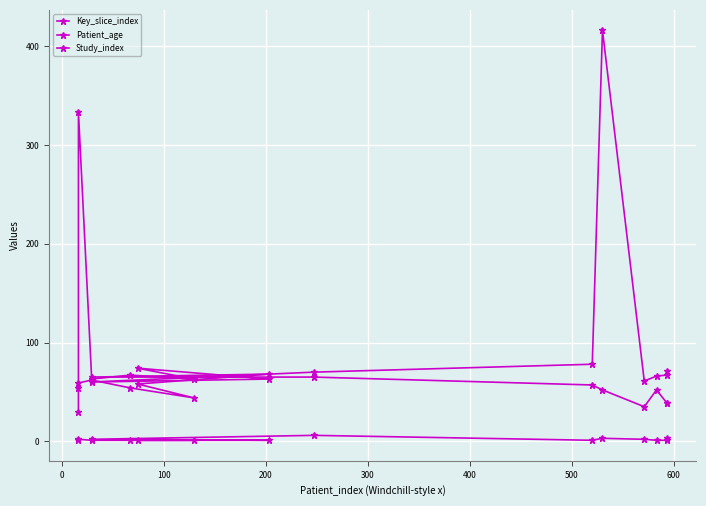

True or false: Study_index and Key_slice_index intersect in this chart.

False